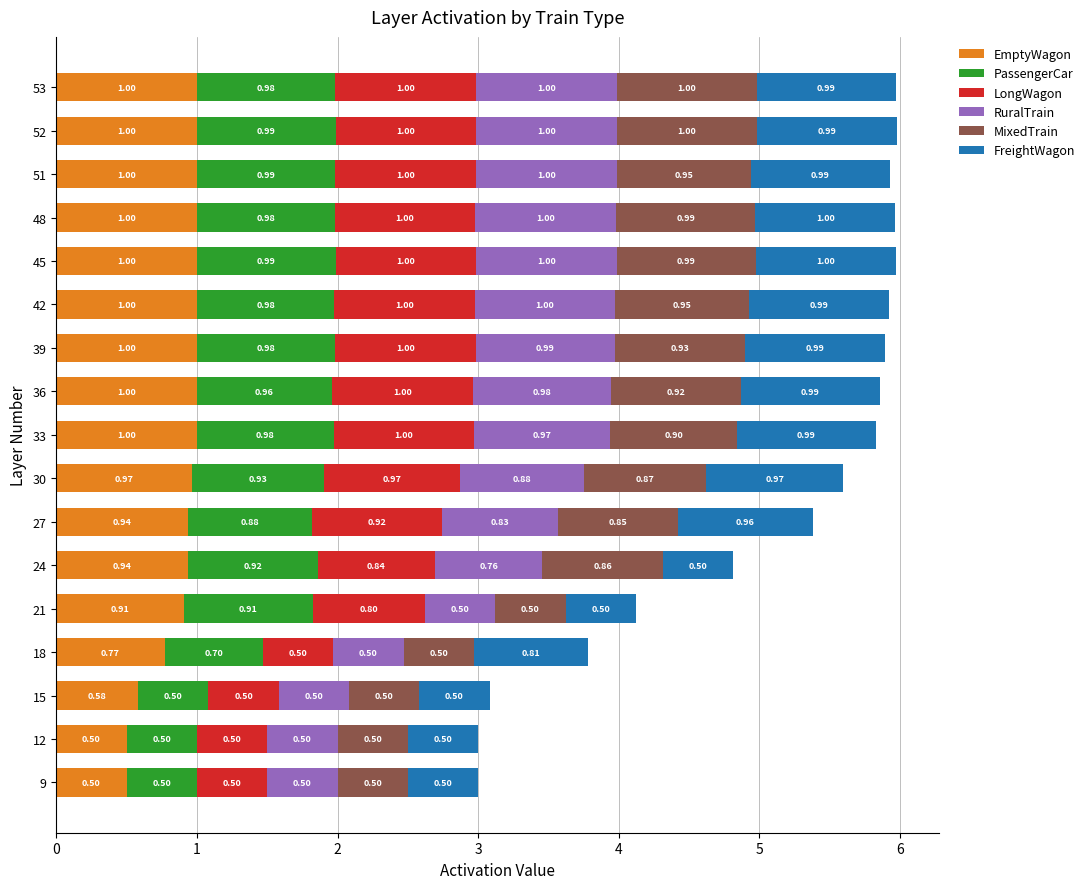

What is the total value across all series at 30?

5.6